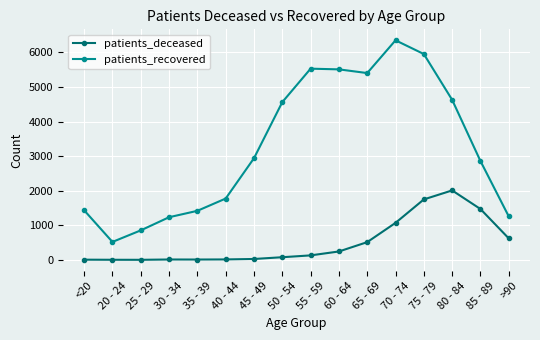

What is the spread (max minus min) of values at 20 - 24?

516